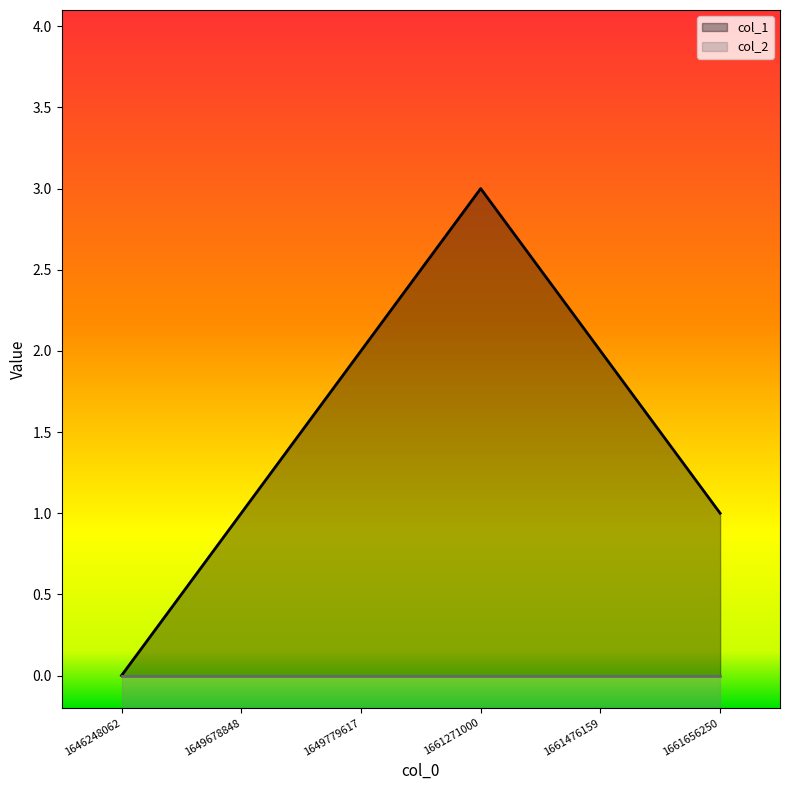

Does the chart display data point markers on the line(s)?

No